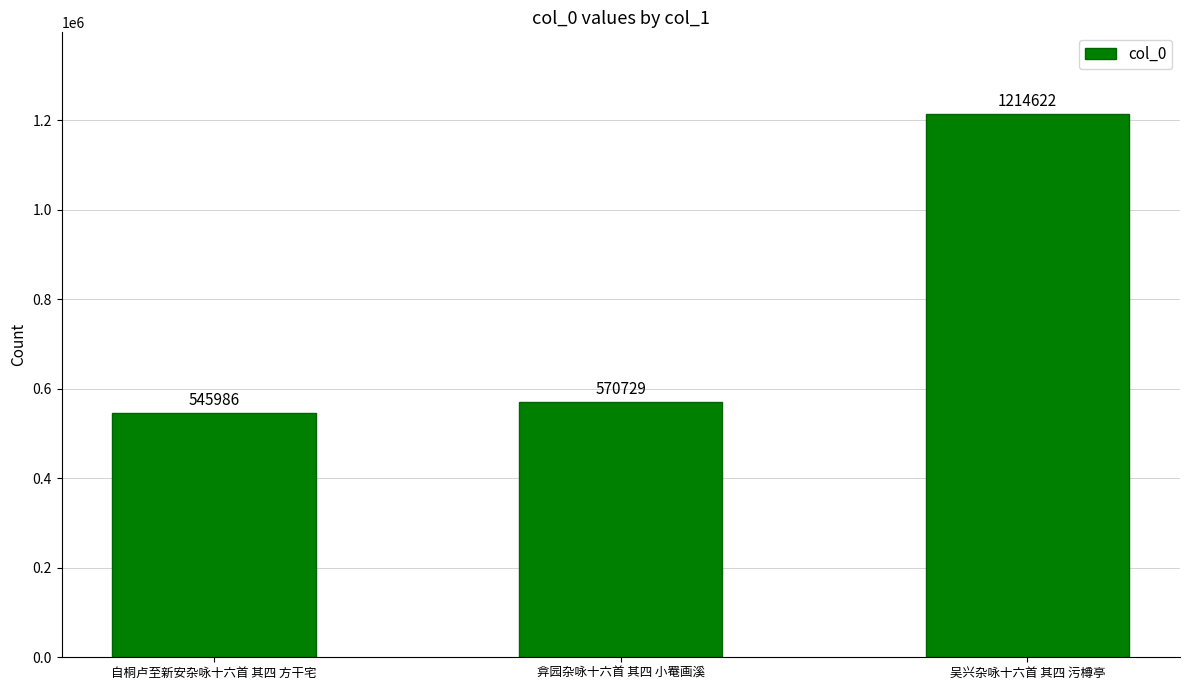

Rank the categories by value from lowest to highest.

自桐卢至新安杂咏十六首 其四 方干宅, 弇园杂咏十六首 其四 小罨画溪, 吴兴杂咏十六首 其四 污樽亭